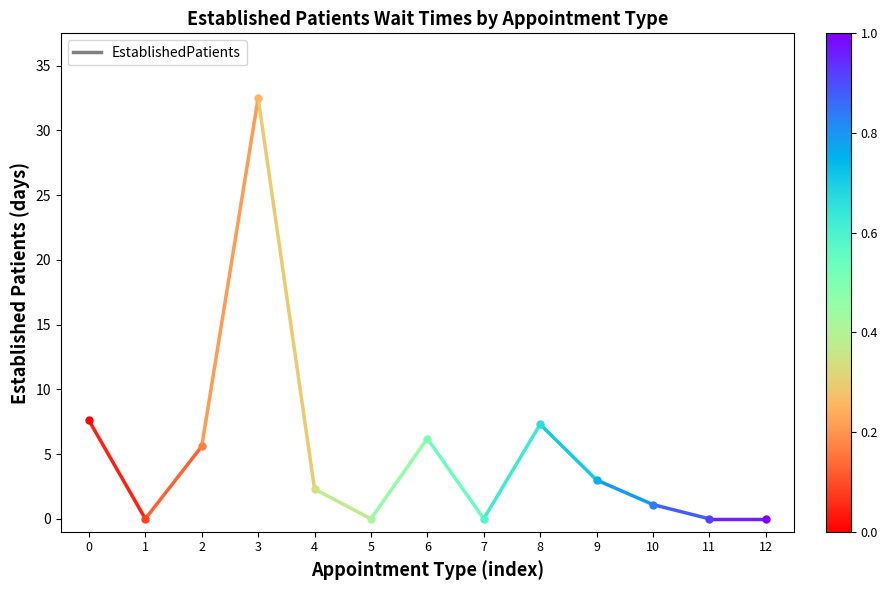

How many values are below 7?

1